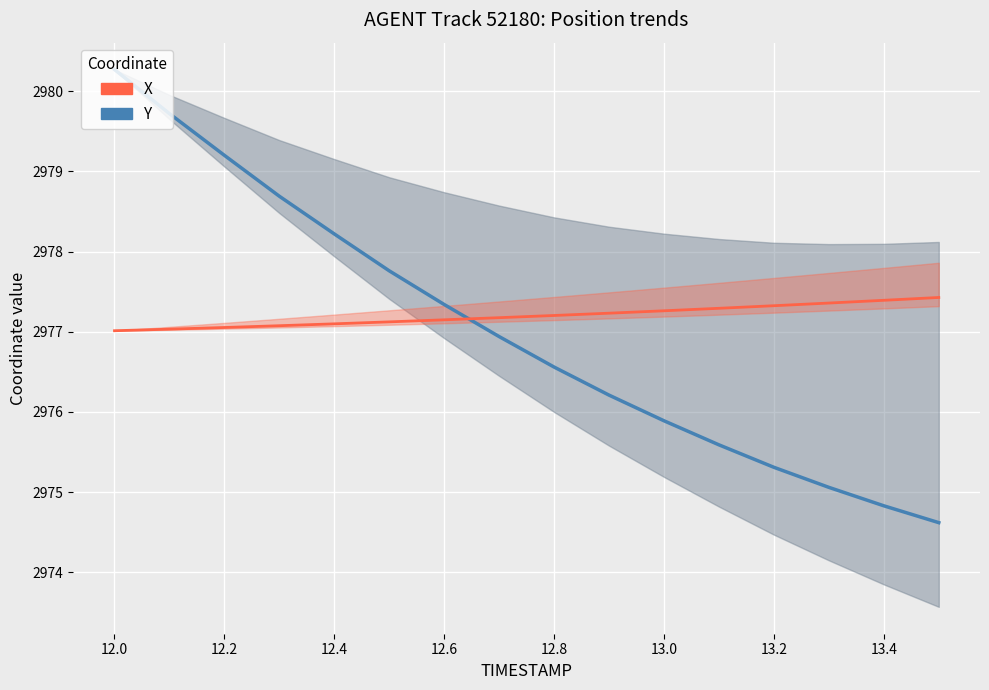

True or false: Y (position) has more than 0 points higher than both neighbors.

False